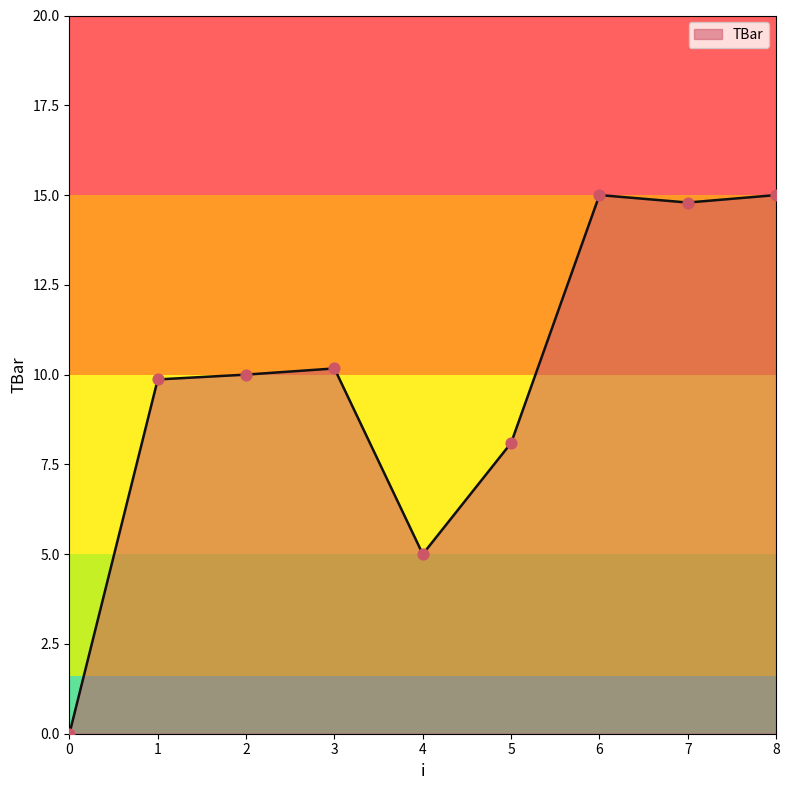

What is the ratio of the value at 2 to the value at 7?

0.7